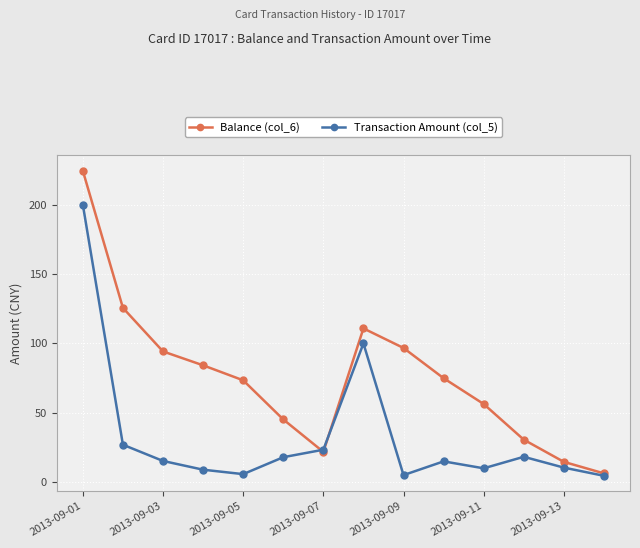

What is the average value of the Balance (col_6) series?

75.7